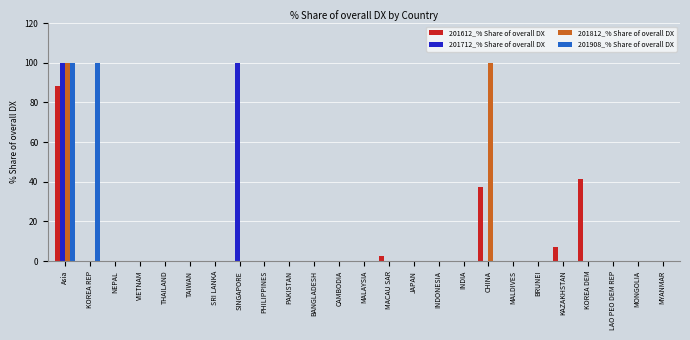

Where is 201612_% Share of overall DX nearest to the value 44?

KOREA DEM